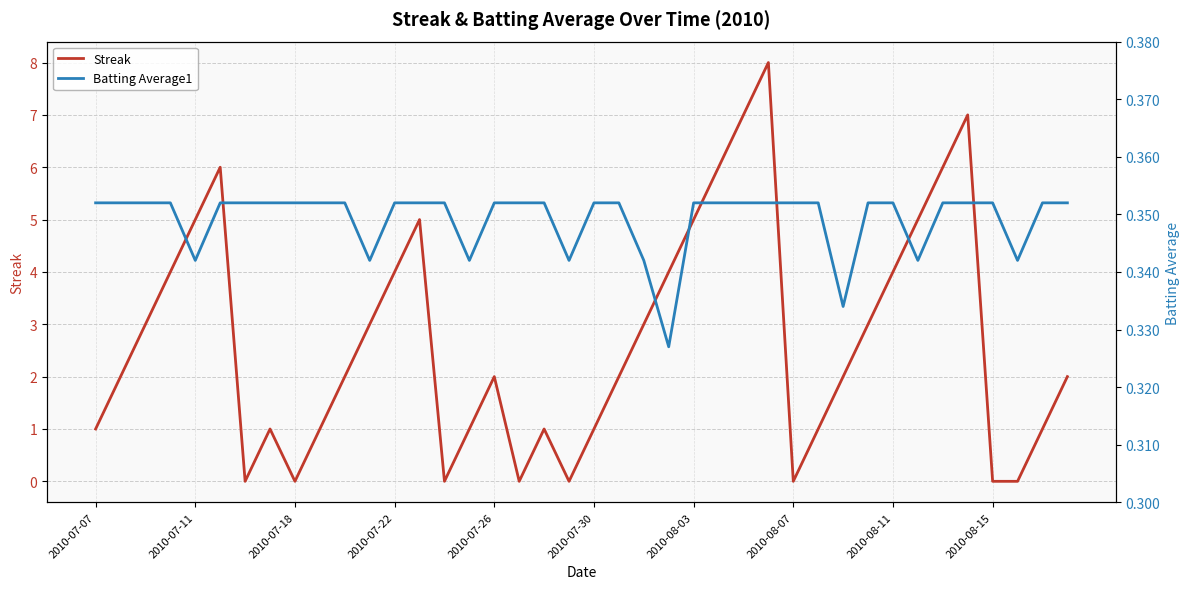

What is the highest value of the Streak series?

8